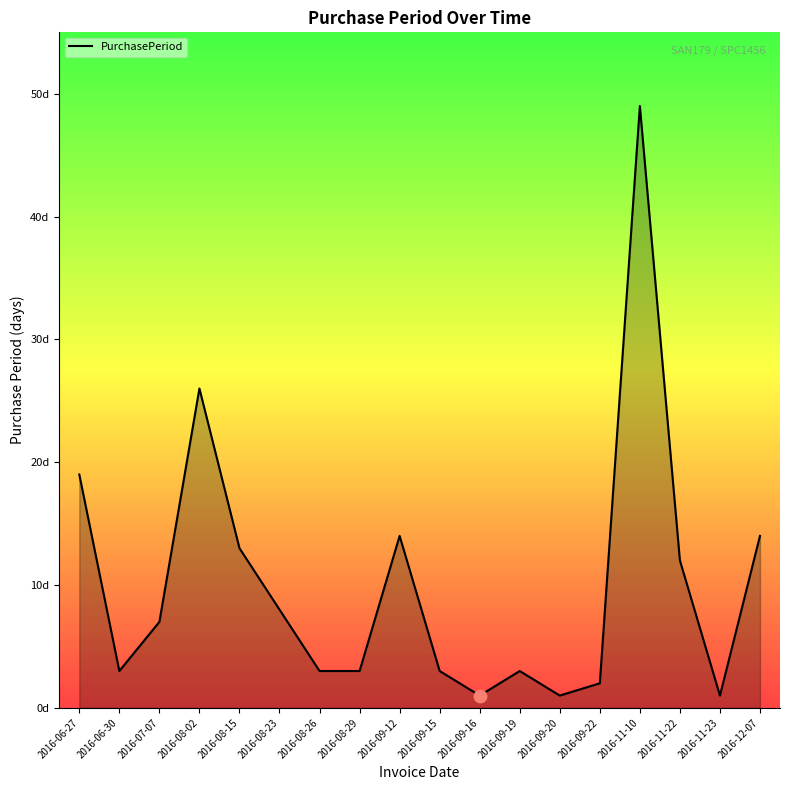

What is the change in value from 2016-08-02 to 2016-11-23?

-25